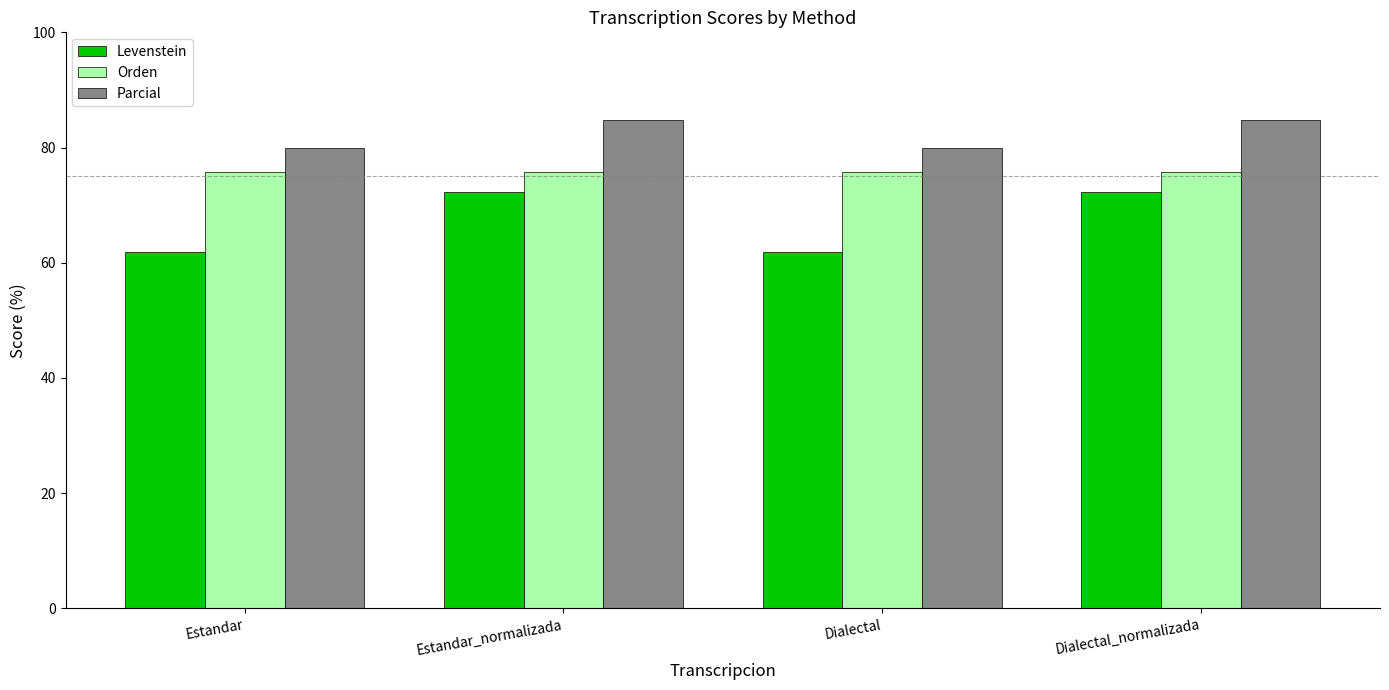

Count the number of categories in the chart.

4